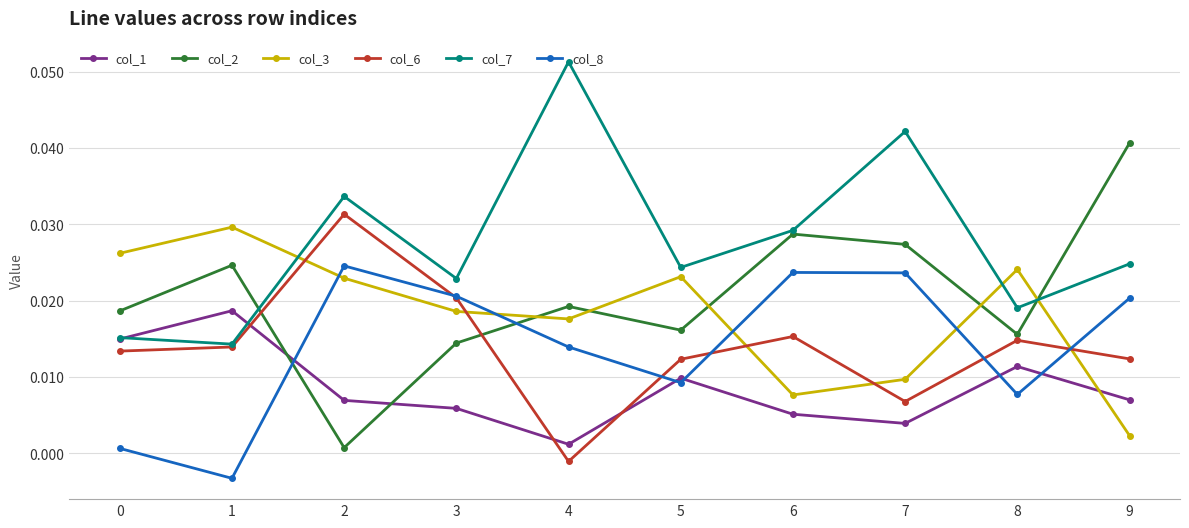

At which category does col_3 reach its first local peak?

1